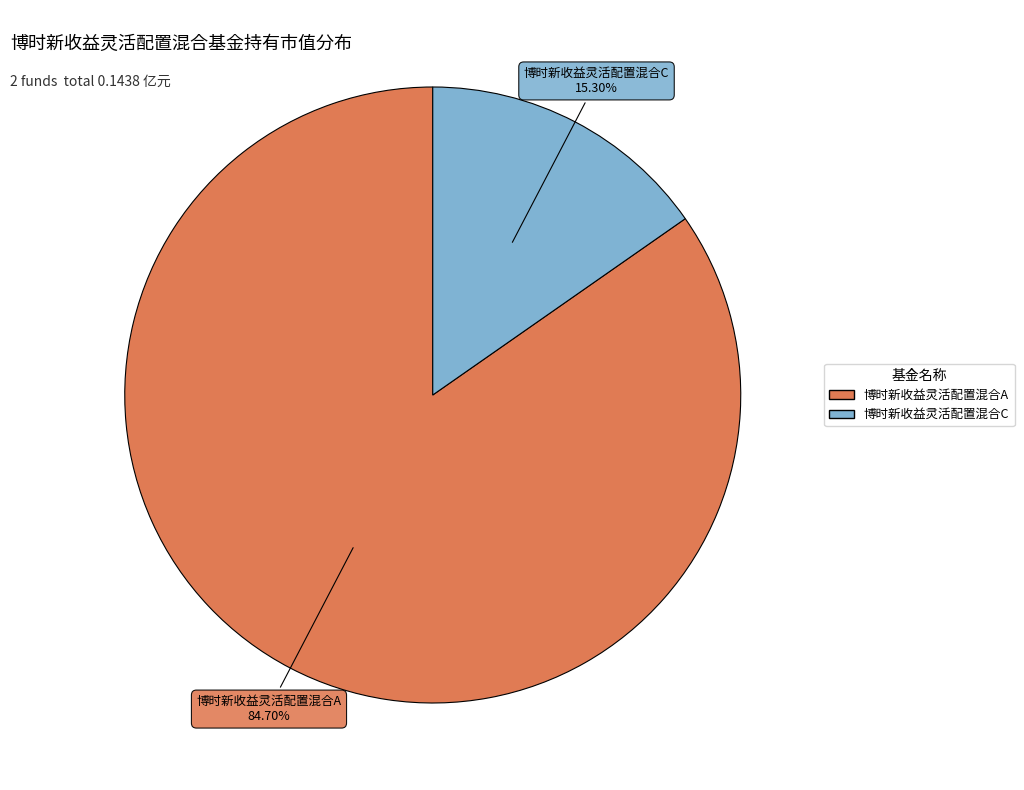

Rank the categories by value from lowest to highest.

博时新收益灵活配置混合C, 博时新收益灵活配置混合A